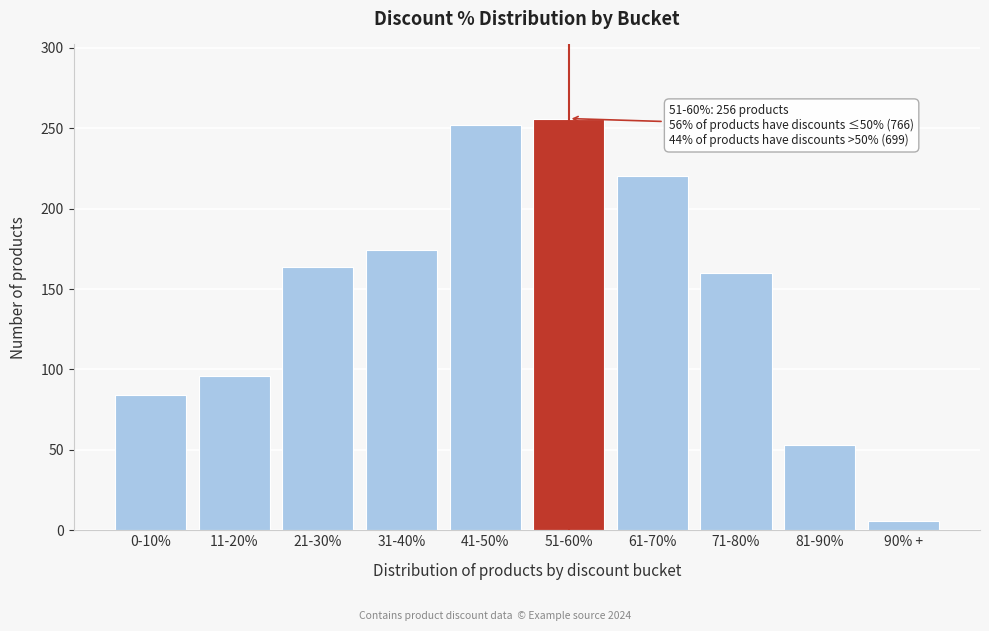

Reading left to right, what are all the values shown in this chart?

84	96	164	174	252	256	220	160	53	6